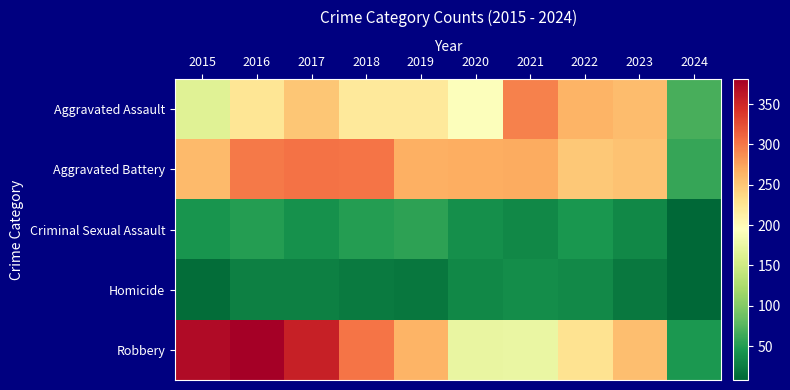

Reading left to right, what are all the values shown in this chart?

Aggravated Assault: 2015=164	2016=225	2017=251	2018=220	2019=220	2020=192	2021=295	2022=264	2023=258	2024=69
Aggravated Battery: 2015=259	2016=298	2017=303	2018=302	2019=267	2020=268	2021=270	2022=249	2023=253	2024=60
Criminal Sexual Assault: 2015=43	2016=51	2017=41	2018=51	2019=55	2020=40	2021=33	2022=45	2023=33	2024=9
Homicide: 2015=13	2016=28	2017=27	2018=23	2019=21	2020=34	2021=38	2022=35	2023=22	2024=8
Robbery: 2015=372	2016=381	2017=356	2018=302	2019=263	2020=174	2021=175	2022=227	2023=257	2024=46